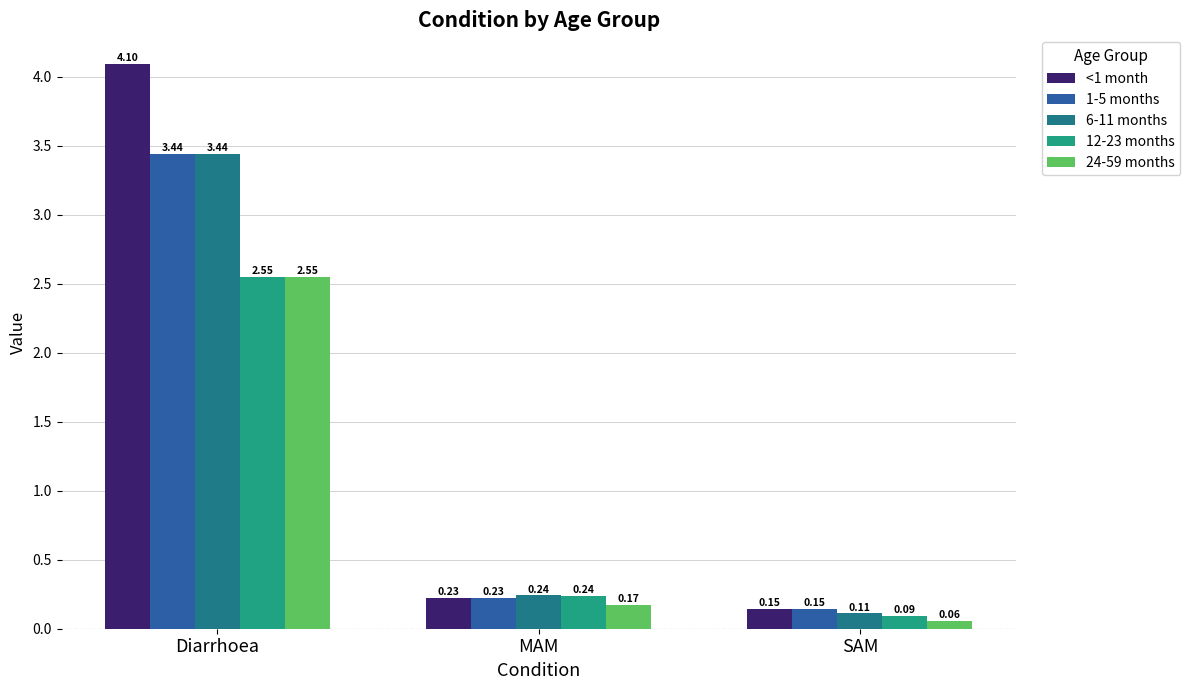

Which category has the highest value in the 1-5 months series?

Diarrhoea